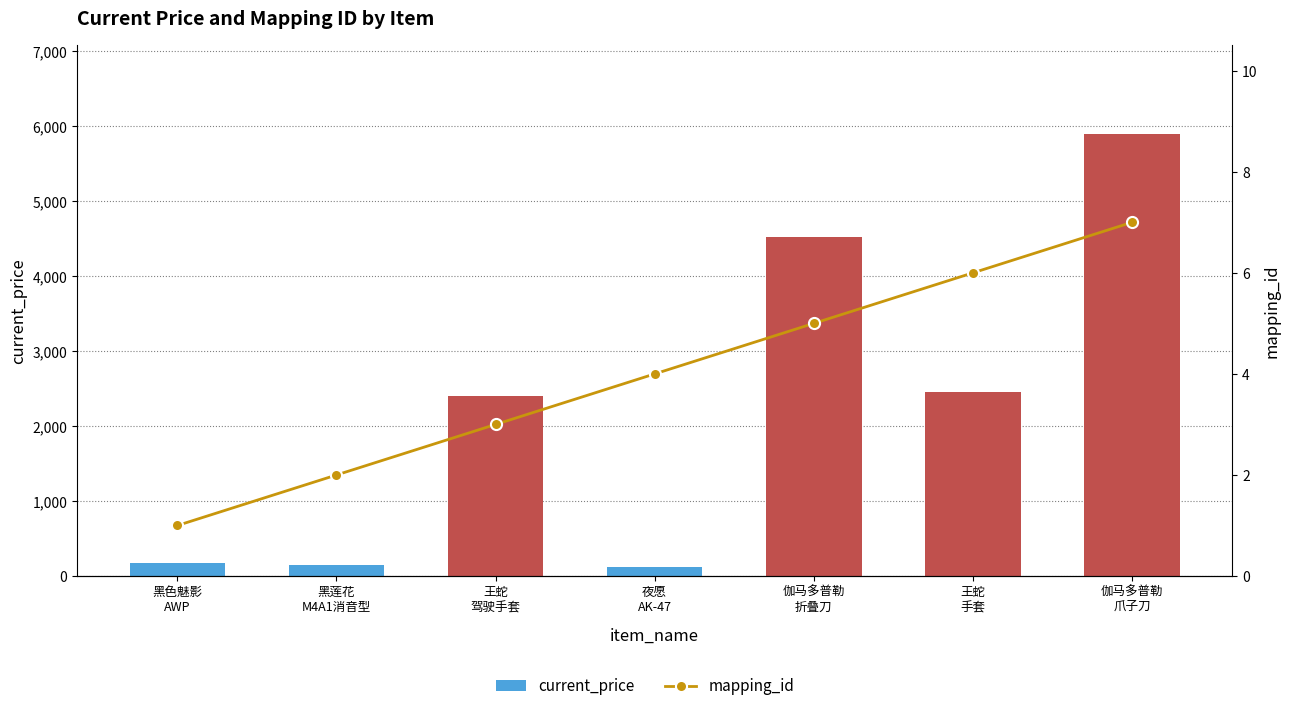

Between 黑莲花
M4A1消音型 and 夜愿
AK-47, which series saw the biggest shift?

current_price